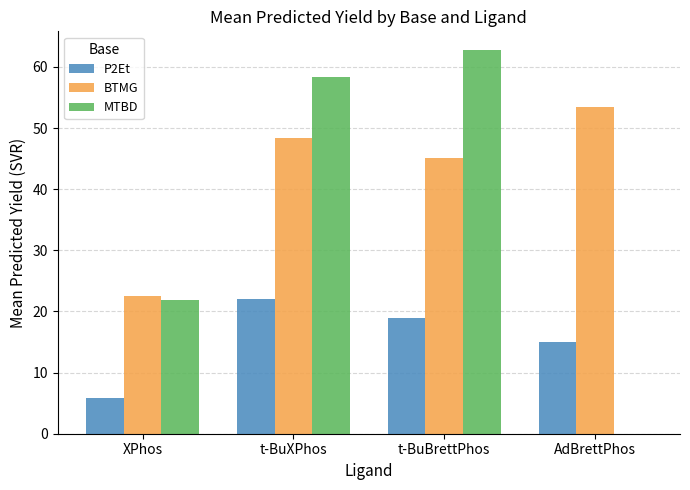

What is the average value of the BTMG series?

42.4